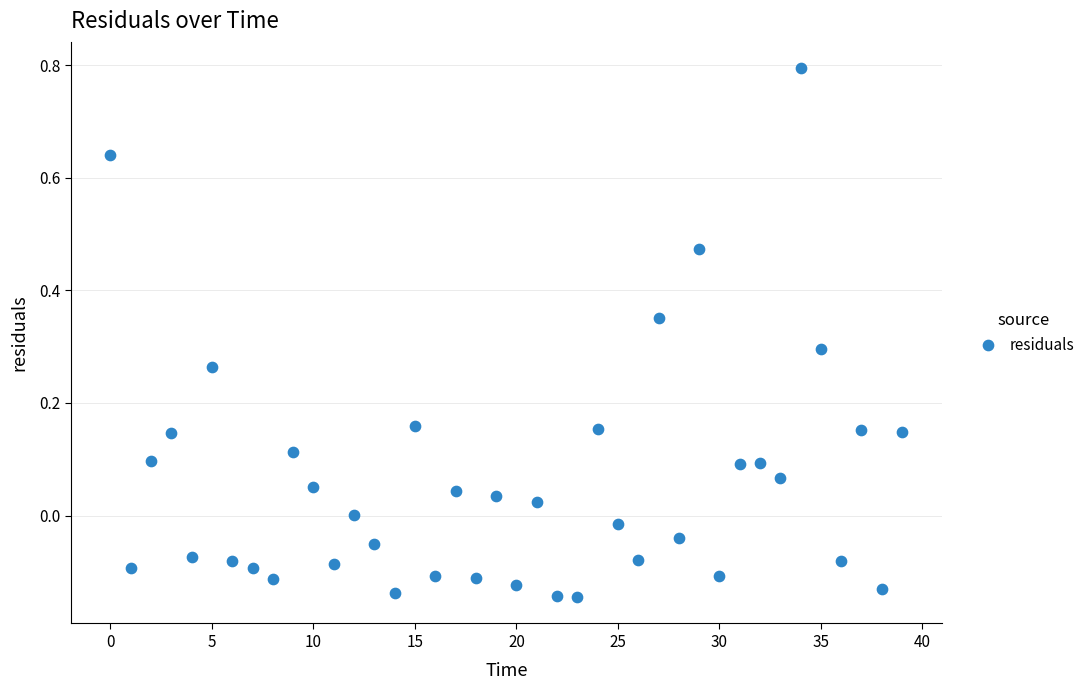

What is the range of Y values (max minus min)?

0.9